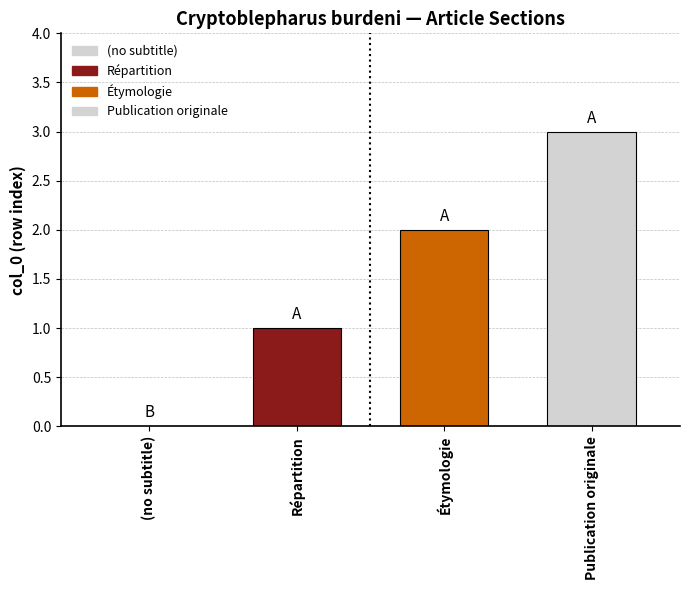

Reading right to left, transcribe all the data shown in this chart.

3	2	1	0